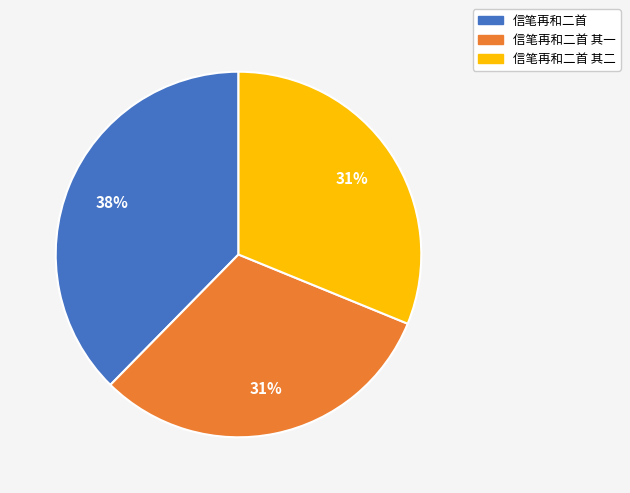

Does 信笔再和二首 account for over 50% of the chart?

No